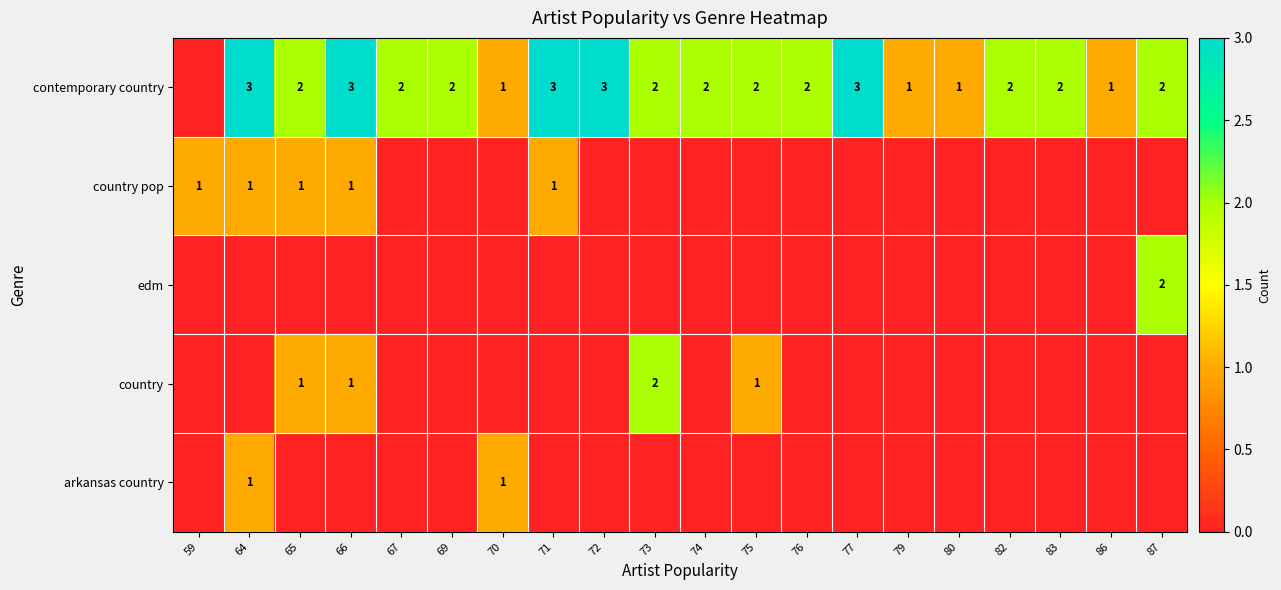

At which category is the sum across all series the highest?

64